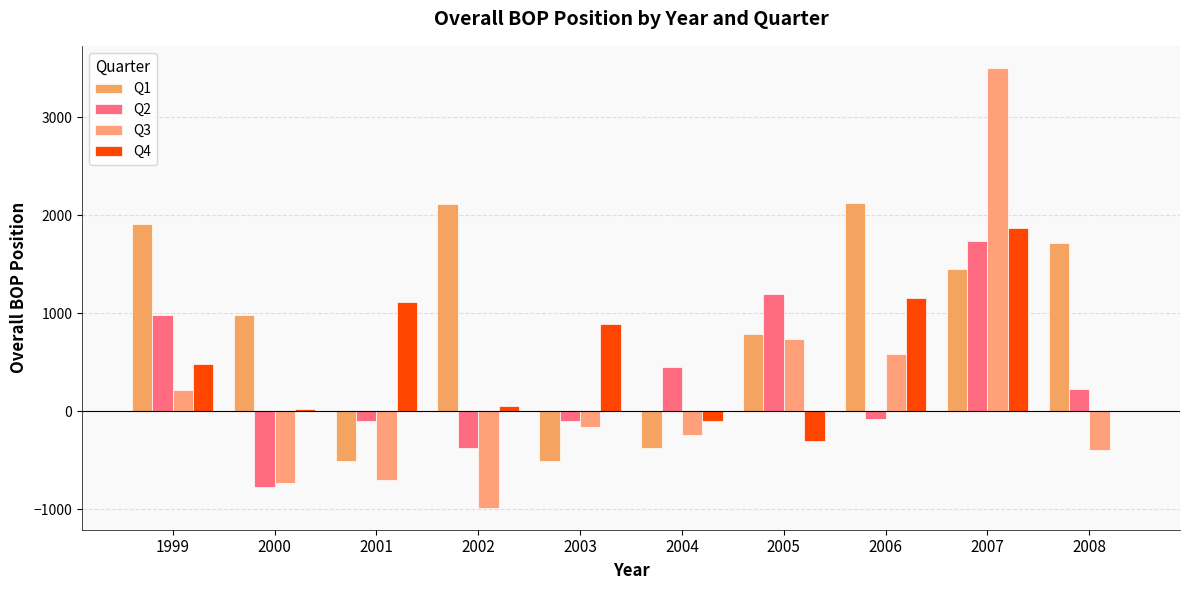

Reading left to right, list all the values displayed in this chart.

Q1: 1999=1909.0	2000=983.0	2001=-511.0	2002=2116.0	2003=-509.0	2004=-378.0	2005=782.0	2006=2121.0	2007=1453.2	2008=1713.0
Q2: 1999=982.0	2000=-776.0	2001=-96.0	2002=-375.0	2003=-98.0	2004=448.0	2005=1197.0	2006=-81.0	2007=1733.6	2008=220.8
Q3: 1999=220.0	2000=-736.0	2001=-707.0	2002=-986.0	2003=-165.0	2004=-246.0	2005=734.0	2006=579.0	2007=3503.1	2008=-393.6
Q4: 1999=480.0	2000=20.0	2001=1112.0	2002=55.0	2003=887.0	2004=-104.0	2005=-303.0	2006=1150.0	2007=1865.6	2008=0.0